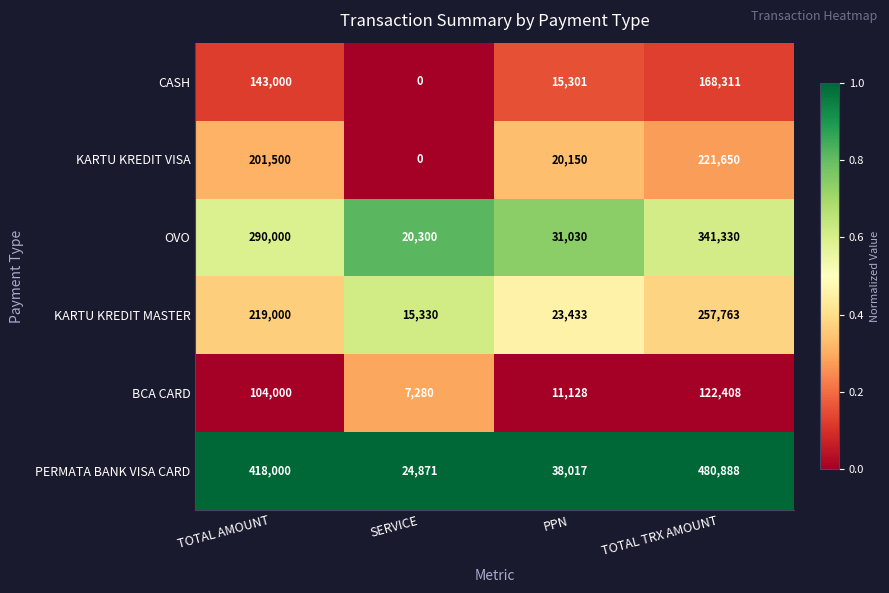

What is the difference between the highest and lowest values at TOTAL TRX AMOUNT?

358480